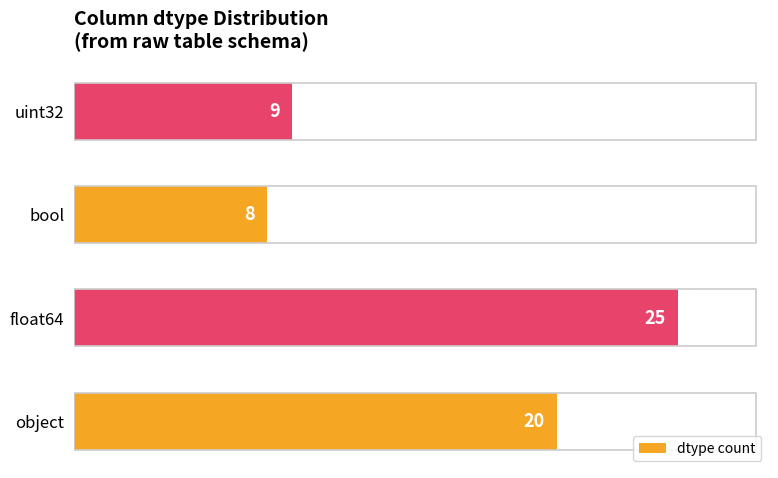

Rank the categories by value from highest to lowest.

float64, object, uint32, bool